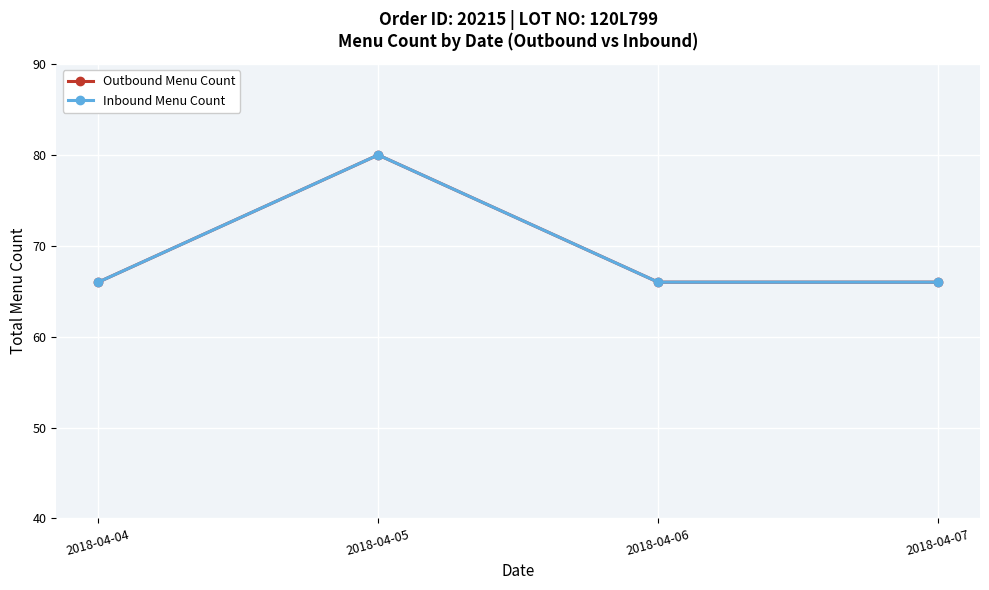

Which label corresponds to the largest value in the chart?

2018-04-05